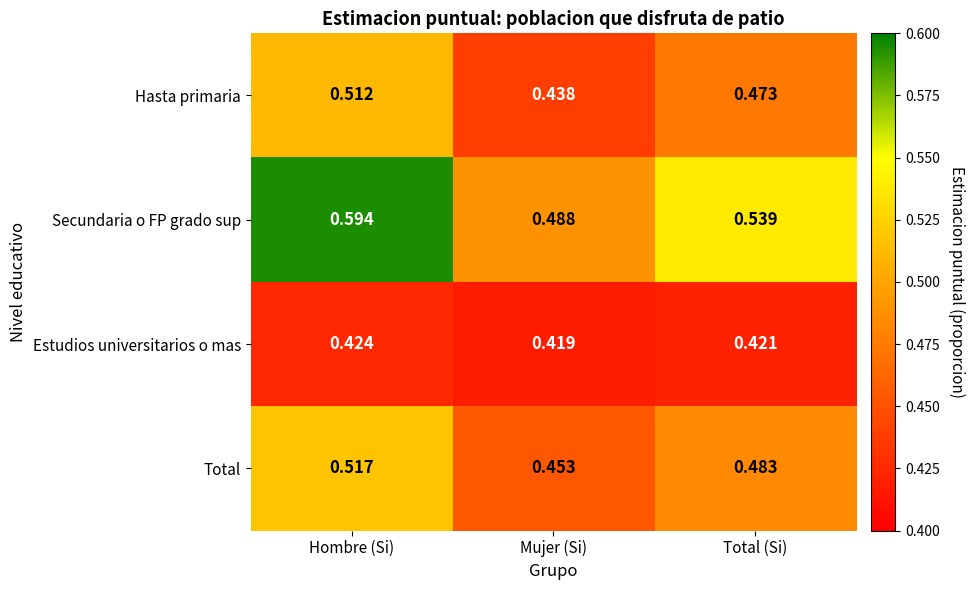

Which series has the largest range (max minus min)?

Secundaria o FP grado sup